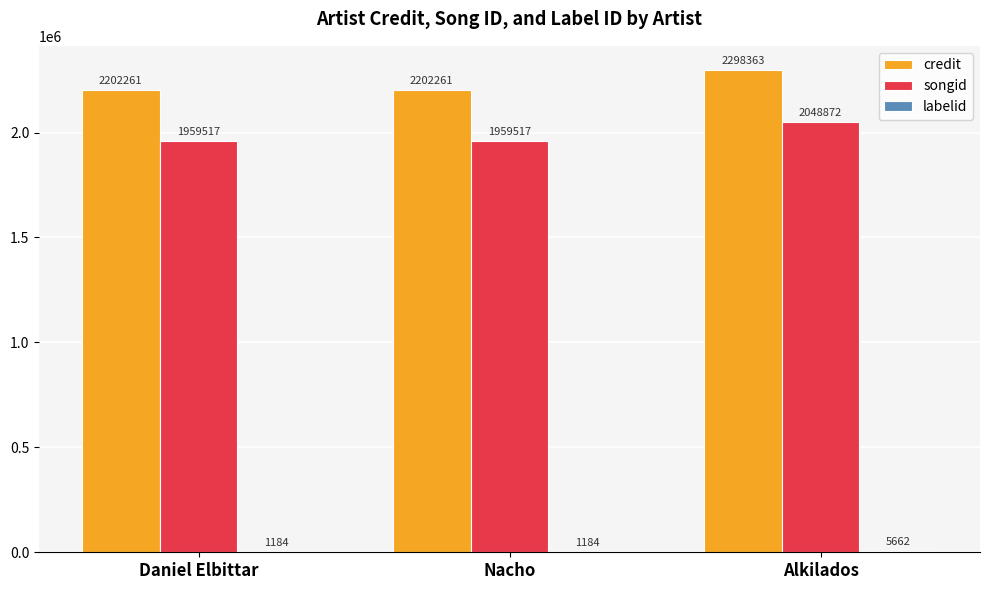

How many data points in songid are above 1959517?

1